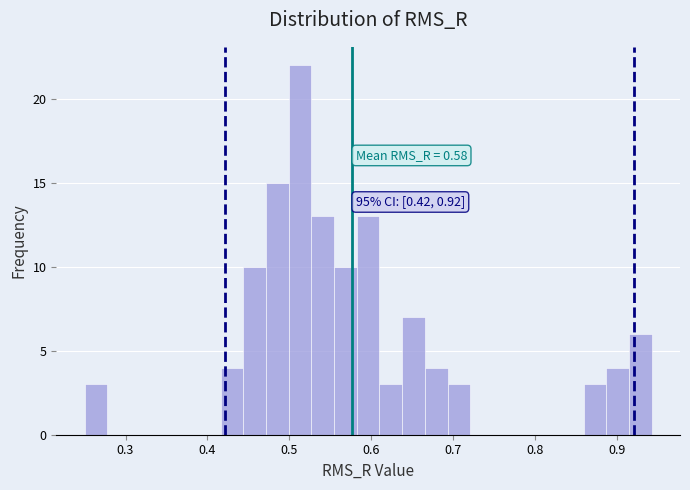

Read against the x-axis, roughly where is the centre of the tallest bar?

0.51